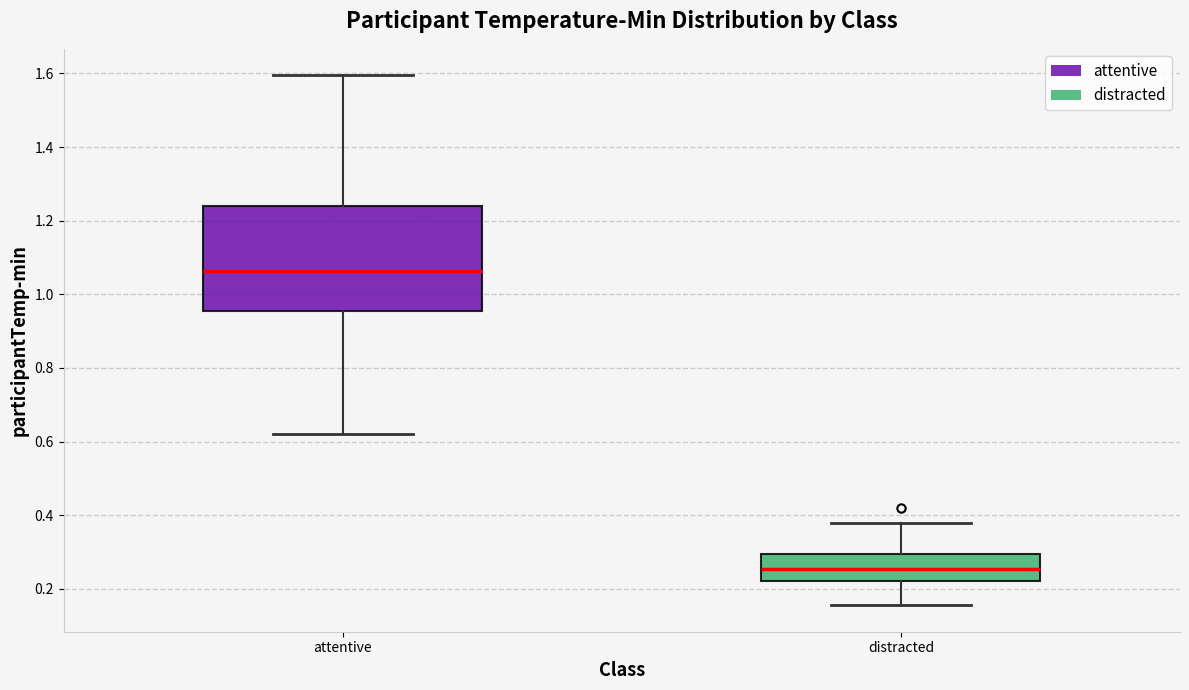

Reading left to right, transcribe this box plot: for each box, give where its median line is, the range the box spans, and where its two whiskers end, as read against the y-axis. The values are not printed on the chart, so give them approximately, as read against the axis.

attentive: median 1.06, box 0.96 to 1.24, whiskers 0.62 to 1.60
distracted: median 0.26, box 0.22 to 0.30, whiskers 0.16 to 0.38